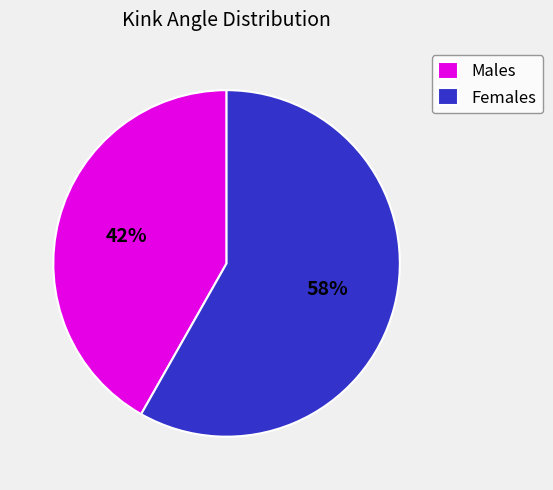

To the nearest percent, what is the difference between the largest and smallest slice percentages?

16%